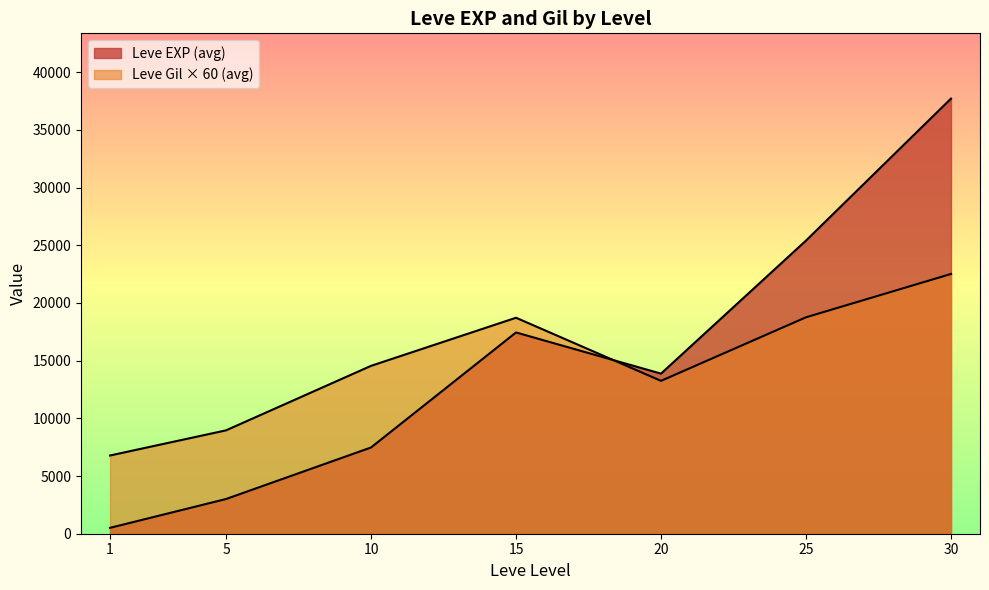

Is it true that Leve EXP equals 2 at 1?

False